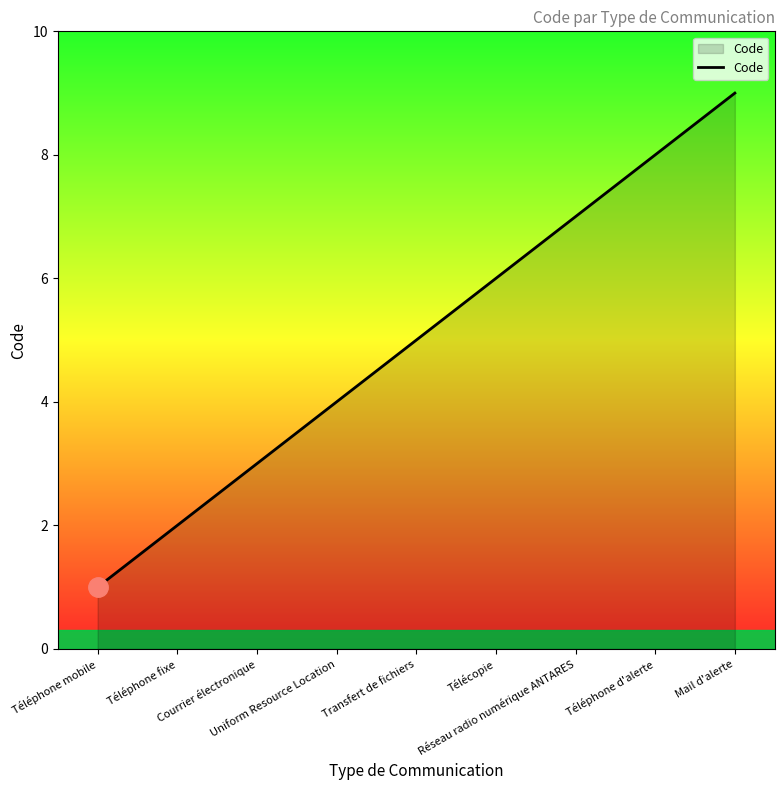

What is the maximum value shown in the chart?

9